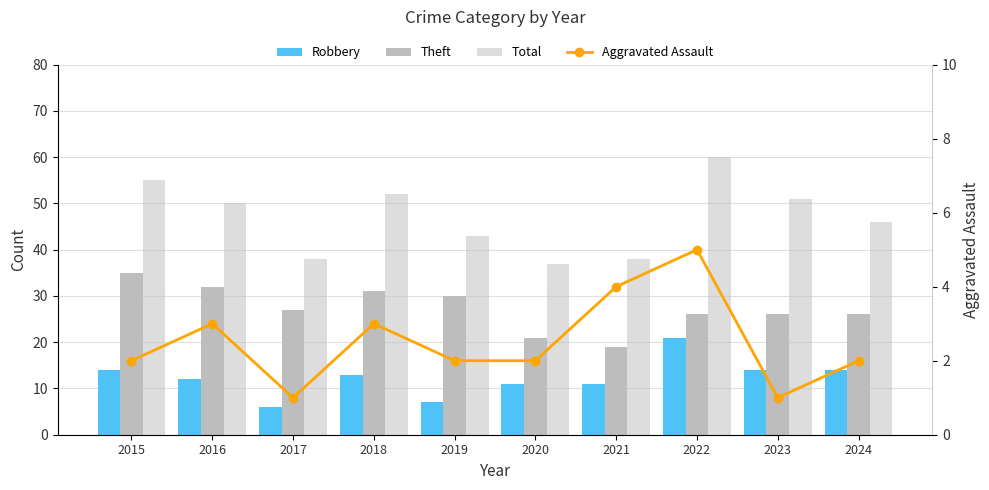

At which label does Aggravated Assault reach its peak?

2022